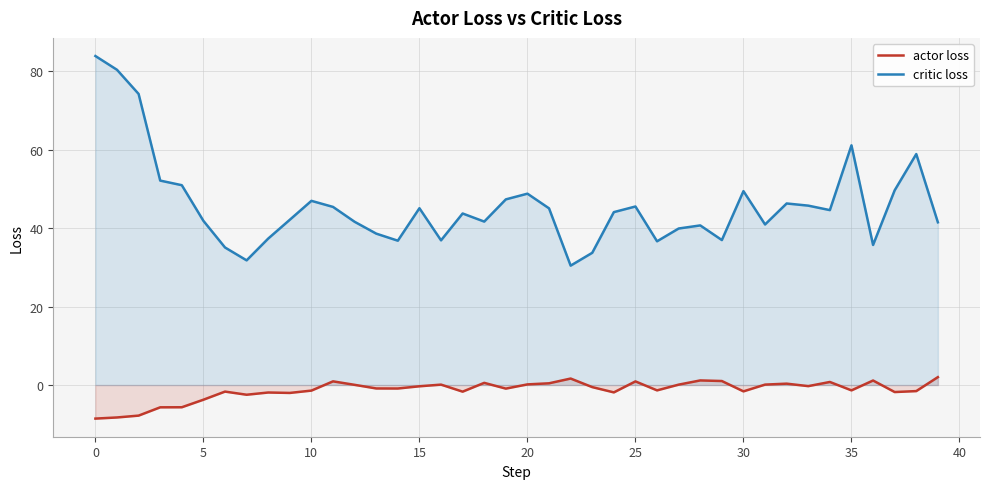

The actor loss series shows -3.1 at 0. True or false?

False